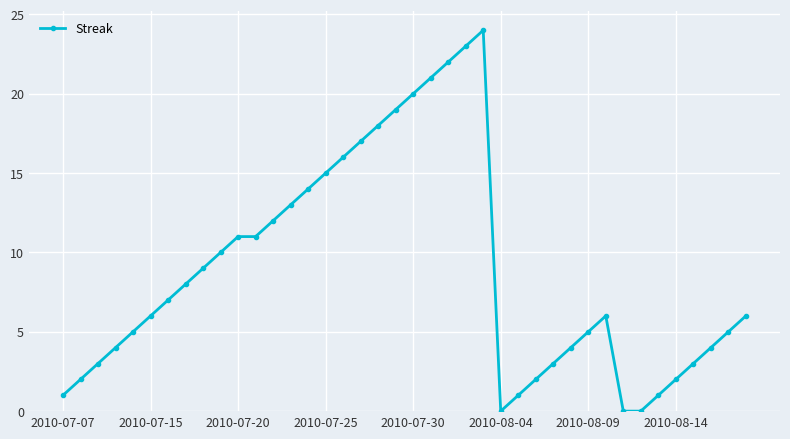

What is the greatest value displayed?

24